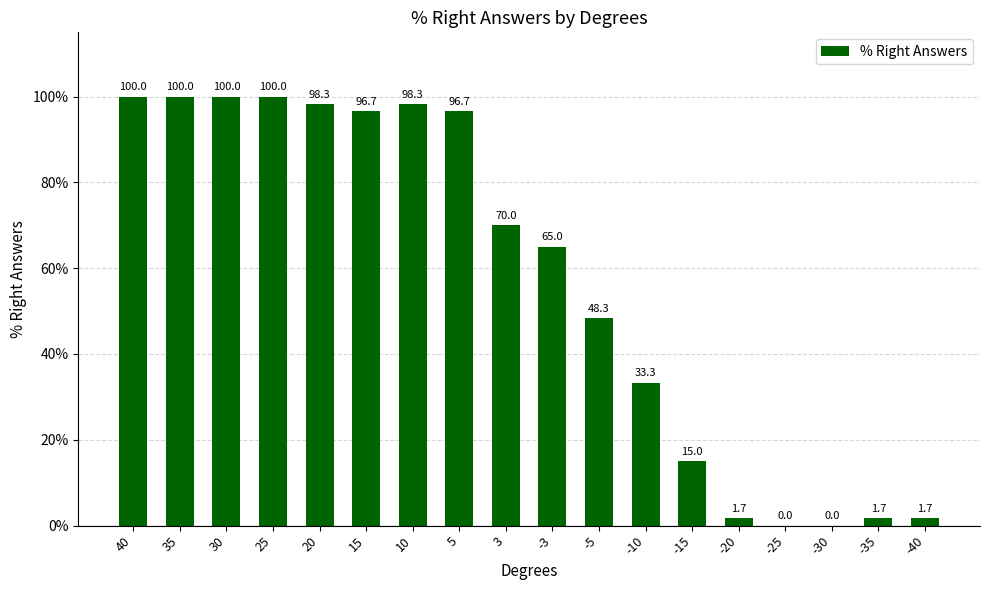

What is the difference between the values at 40 and -5?

51.7